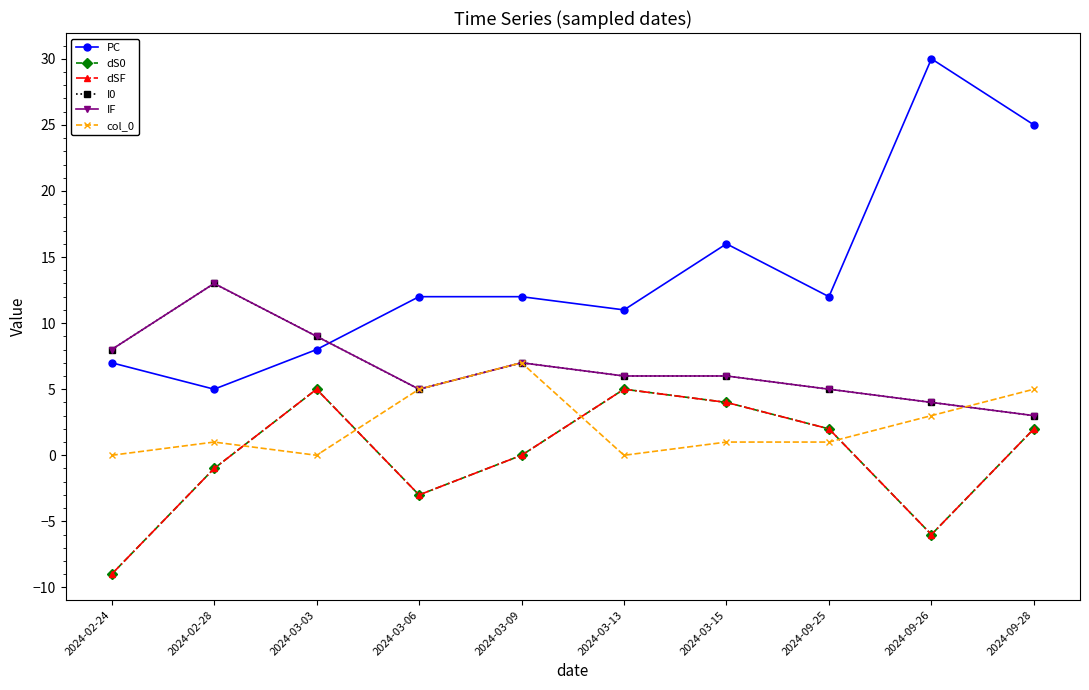

What are all the series names shown in the legend?

PC, dS0, dSF, I0, IF, col_0